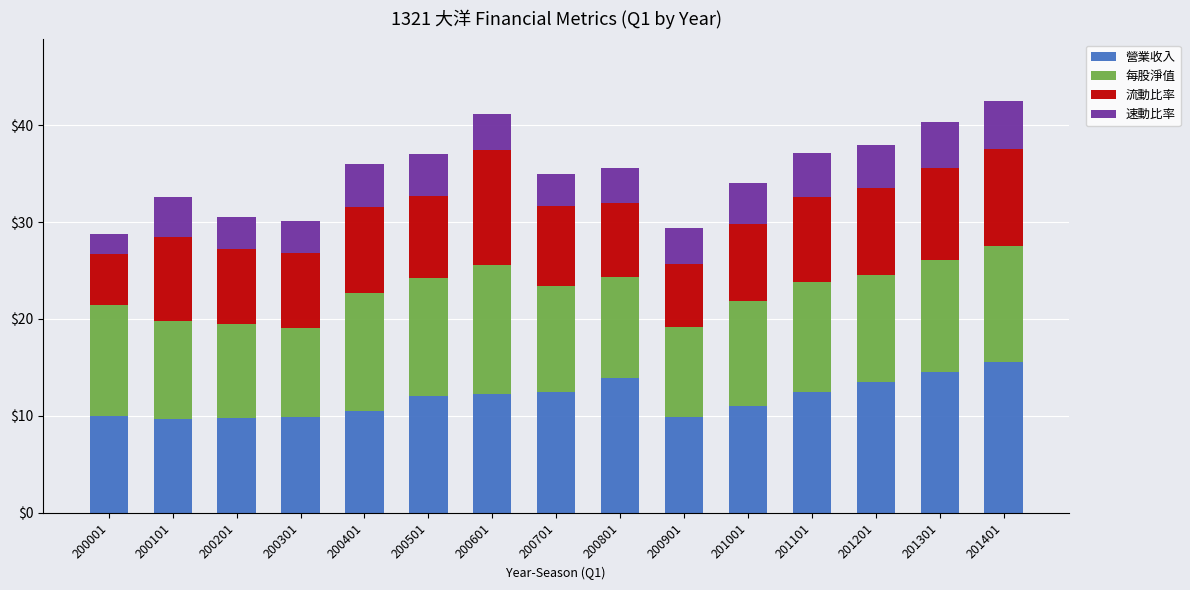

What is the total value across all series at 200101?

32.6